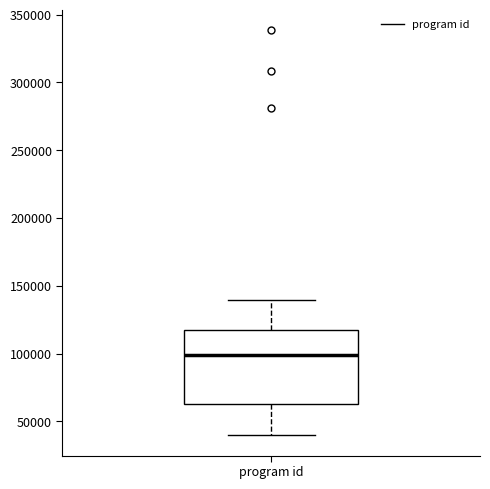

Transcribe this box plot: give where the median line is, the range the box spans, and where the two whiskers end, as read against the y-axis. The values are not printed on the chart, so give them approximately, as read against the axis.

median 100000, box 65000 to 115000, whiskers 40000 to 140000